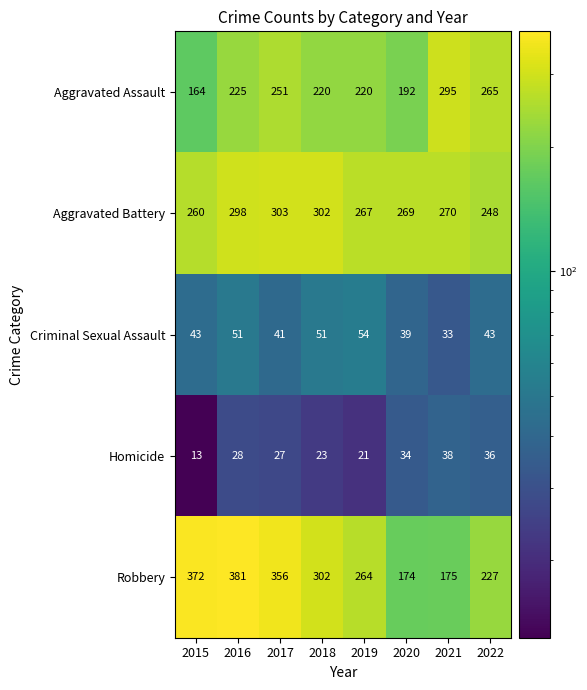

Which category has the highest value across all series?

2016